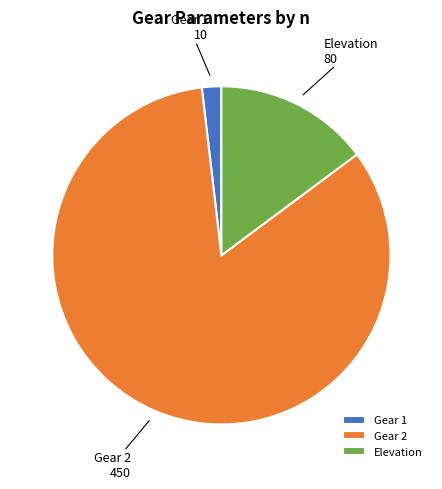

Combined, do Gear 1 and Gear 2 account for over 50%?

Yes